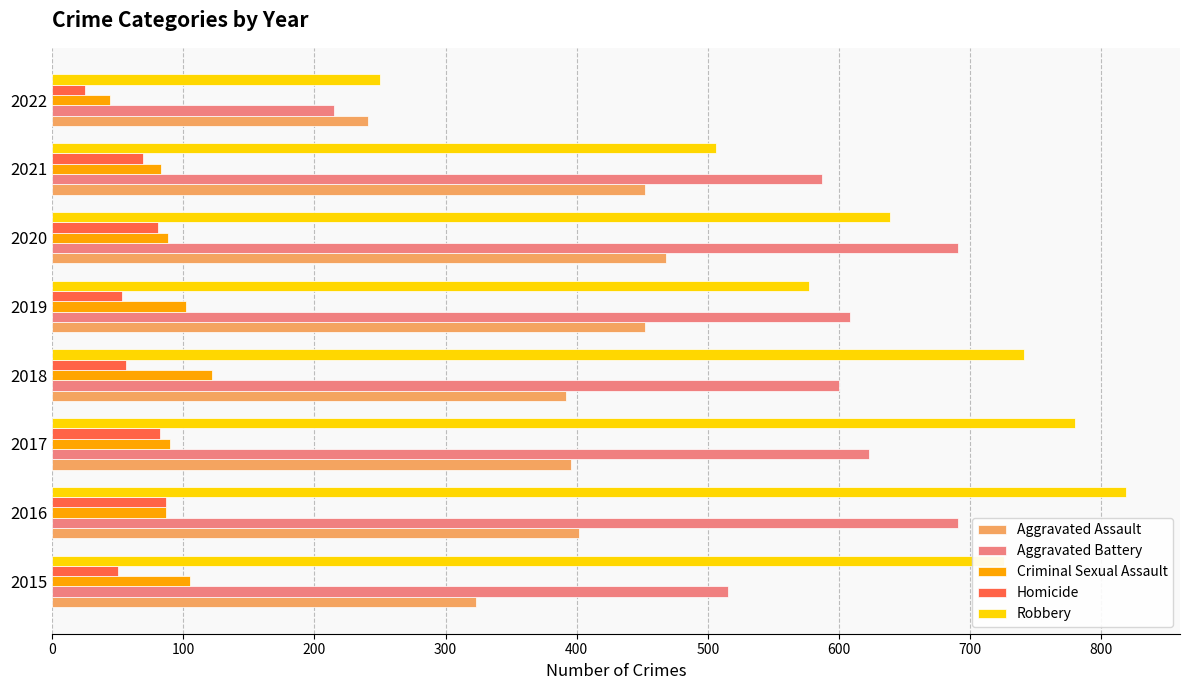

The Aggravated Battery series shows 215 at 2022. True or false?

True